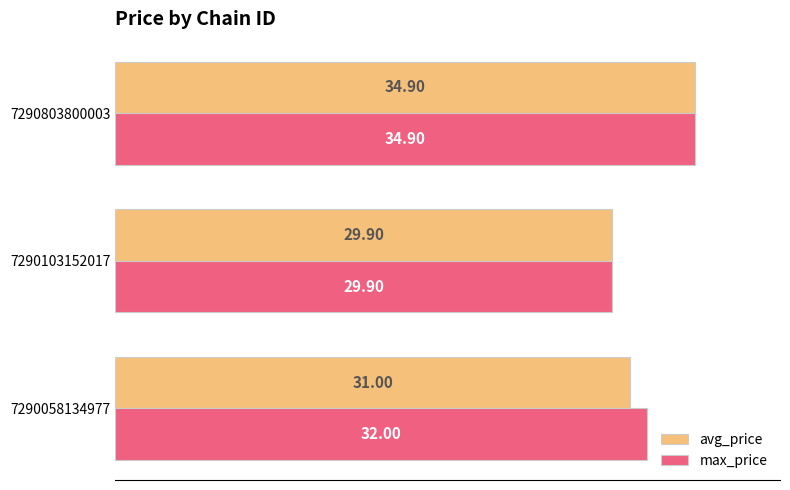

What is the average value of the max_price series?

32.3